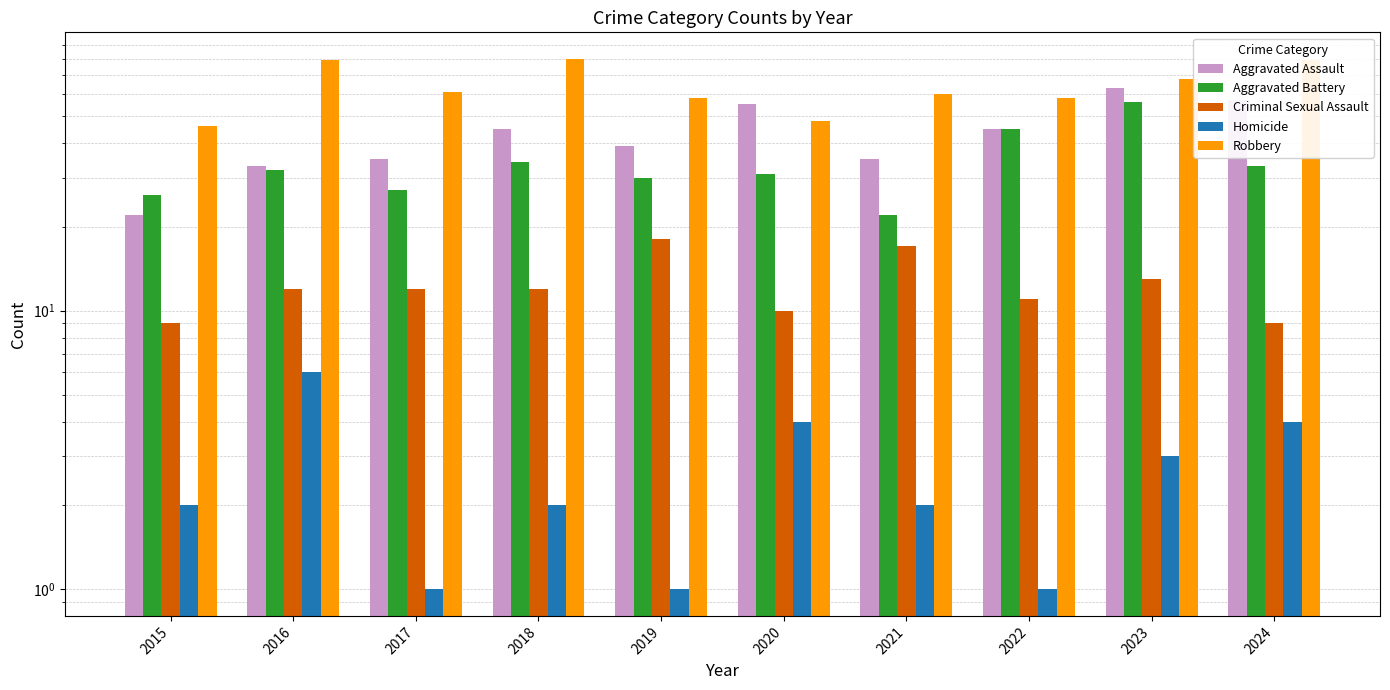

At which category is the sum across all series the highest?

2023